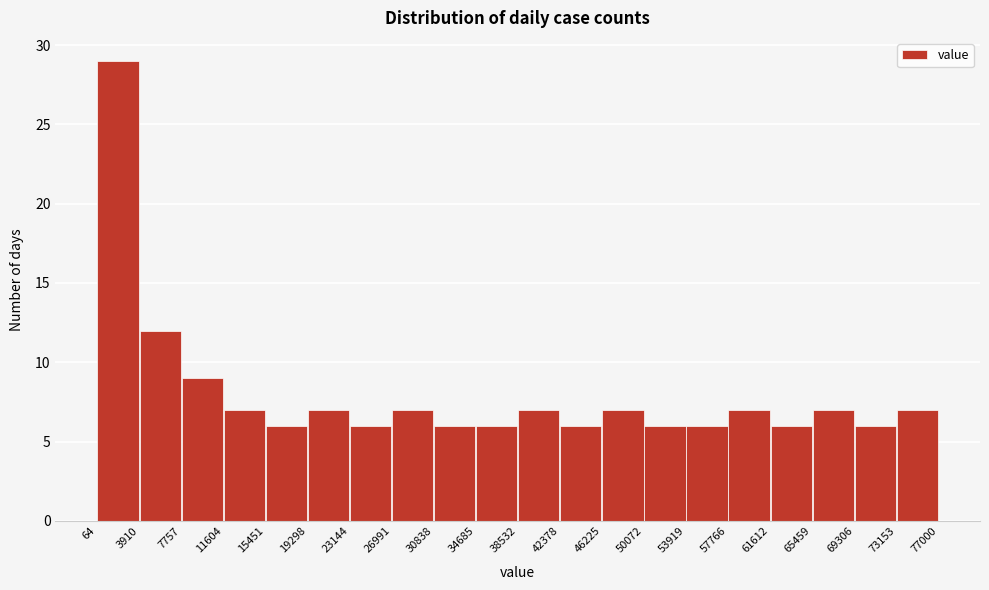

Which range on the x-axis has the tallest bar?

64 to 3910